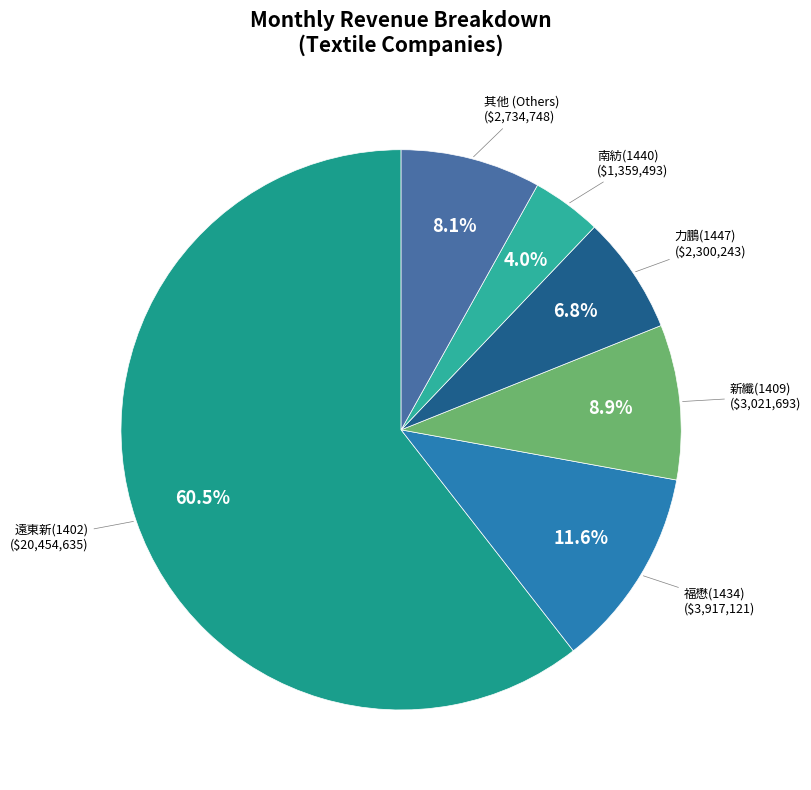

What percentage is the 南紡(1440) slice, to the nearest percent?

4%